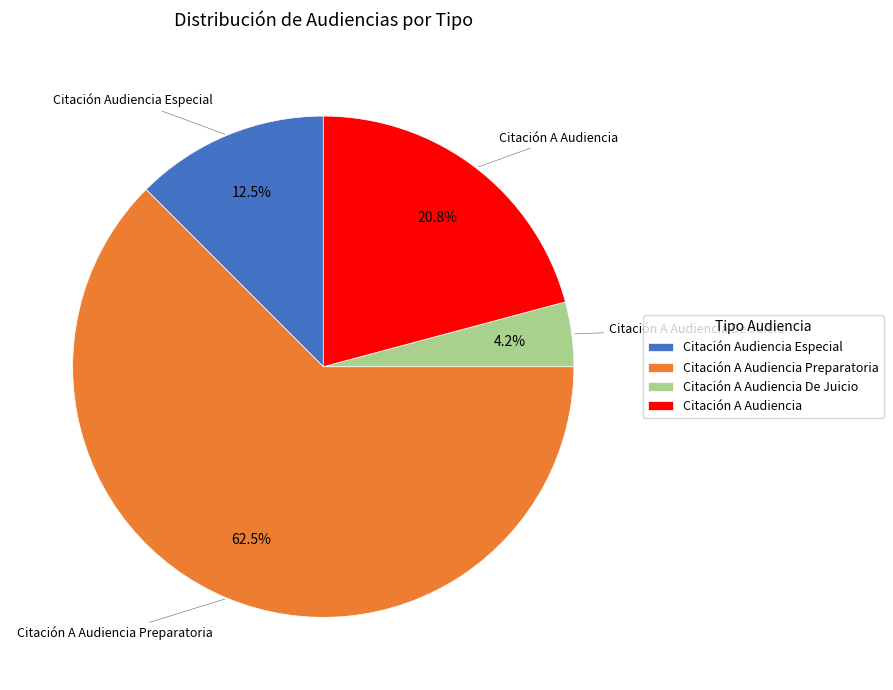

Rank the categories by value from lowest to highest.

Citación A Audiencia De Juicio, Citación Audiencia Especial, Citación A Audiencia, Citación A Audiencia Preparatoria